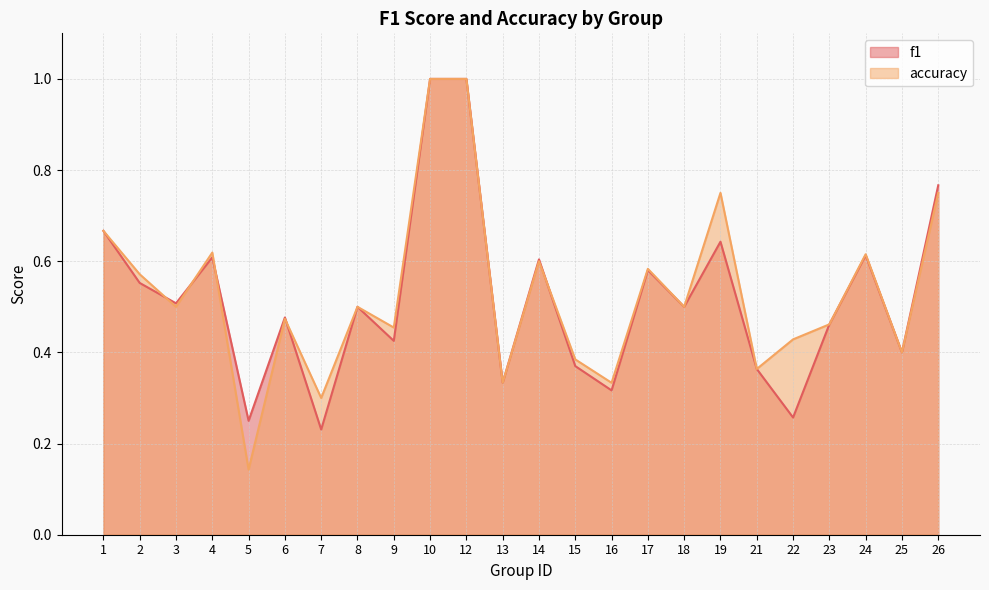

What is the sum of all f1 values?

12.4